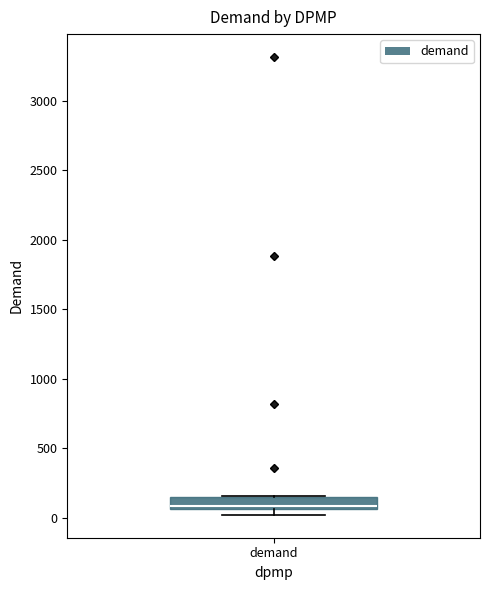

Where does the median line of the box for demand sit on the y-axis? The values are not printed on the chart, so give them approximately, as read against the axis.

100